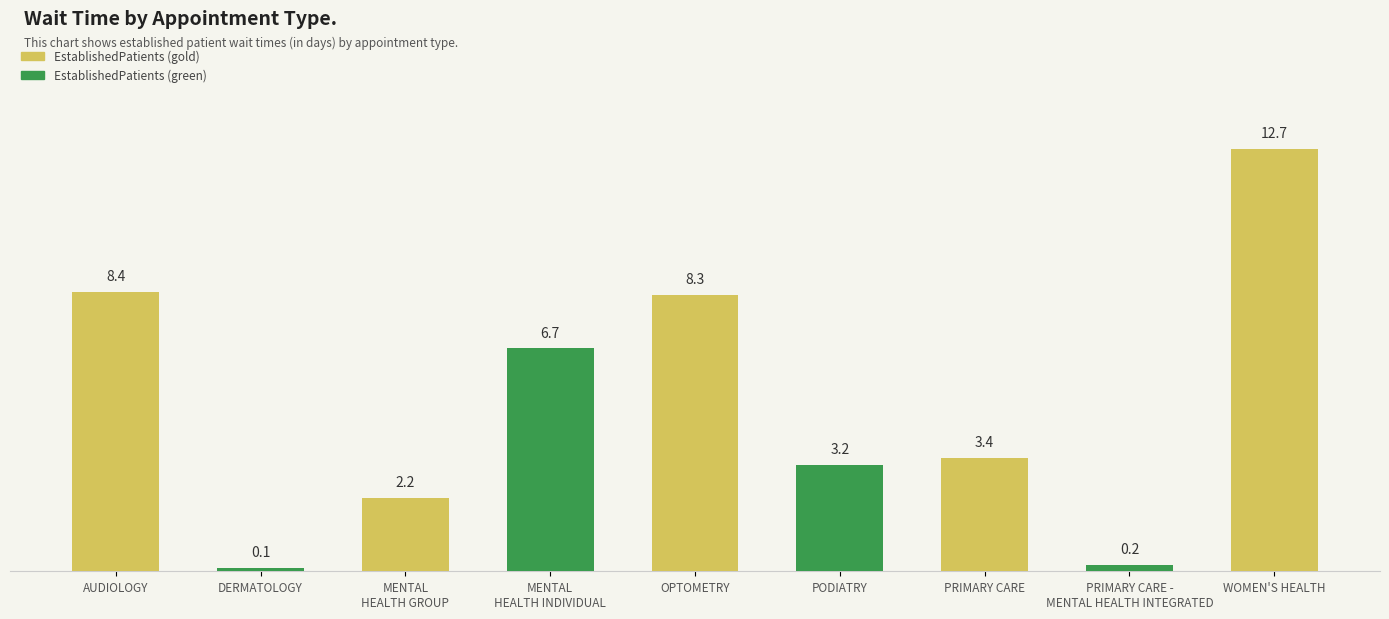

What is the maximum value shown in the chart?

12.7